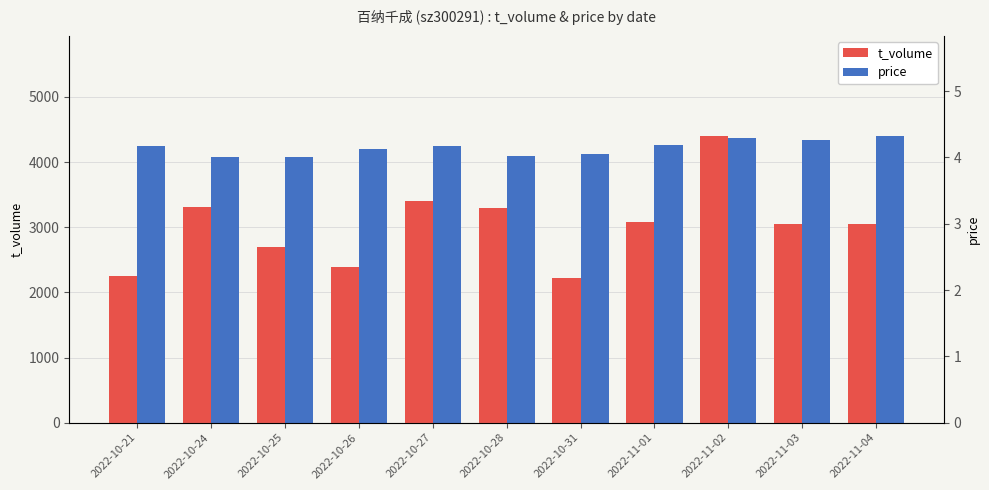

What is the average value of the t_volume series?

3011.1